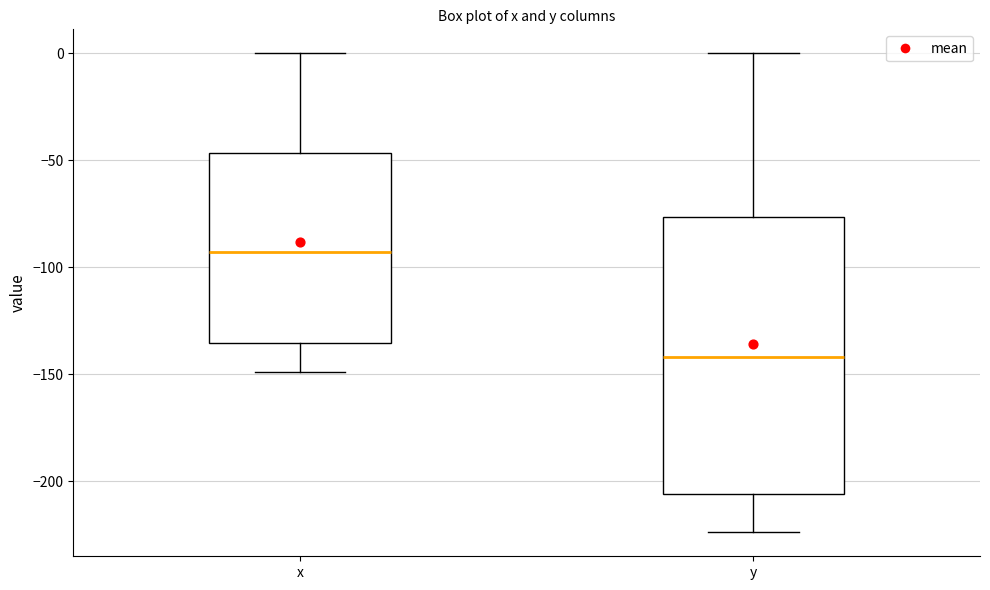

Reading left to right, read every box against the y-axis: the position of its median line, the range the box covers, and the ends of its whiskers. The values are not printed on the chart, so give them approximately, as read against the axis.

x: median -95, box -135 to -45, whiskers -150 to 0
y: median -140, box -205 to -75, whiskers -225 to 0